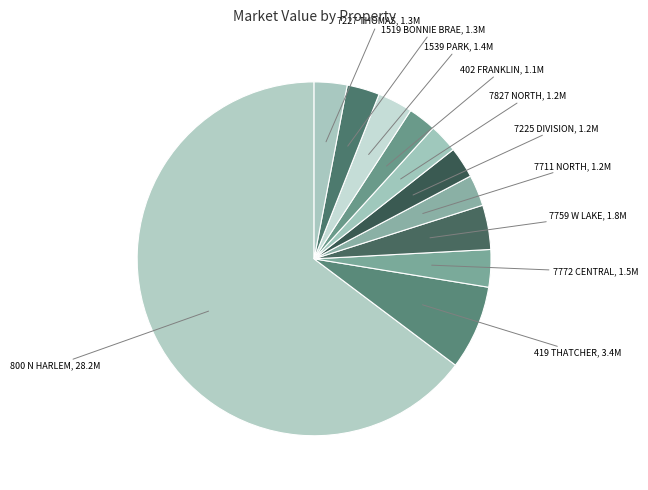

The 7225 DIVISION slice represents 3% of the pie. True or false?

True